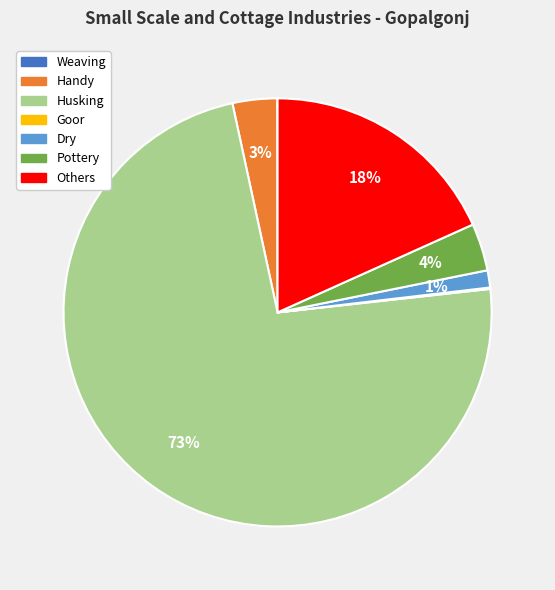

Which category accounts for the majority?

Husking